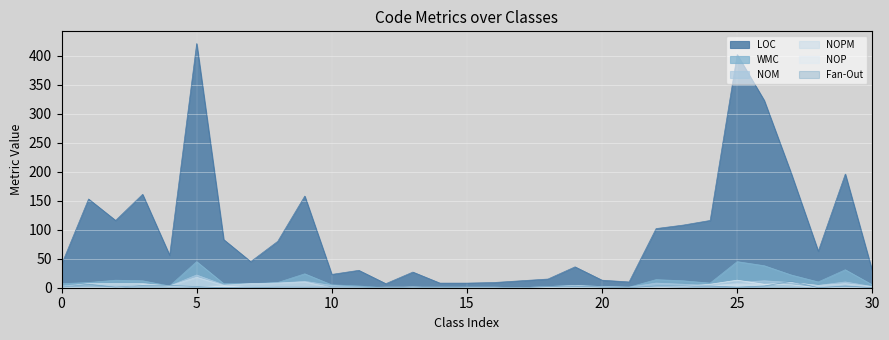

Which series has the largest total across all categories?

LOC